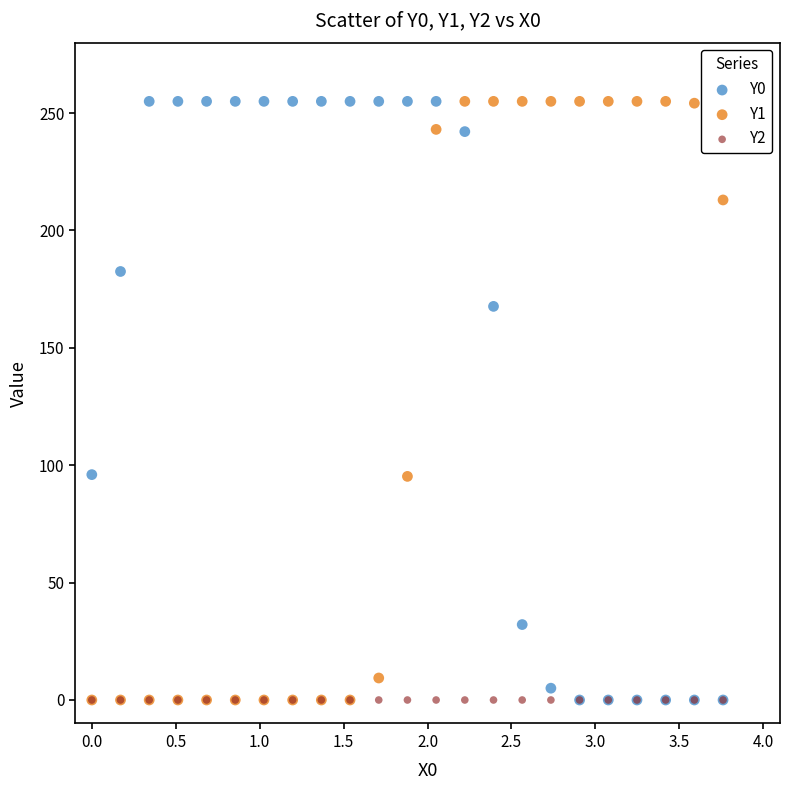

What are all the series names shown in the legend?

Y0, Y1, Y2